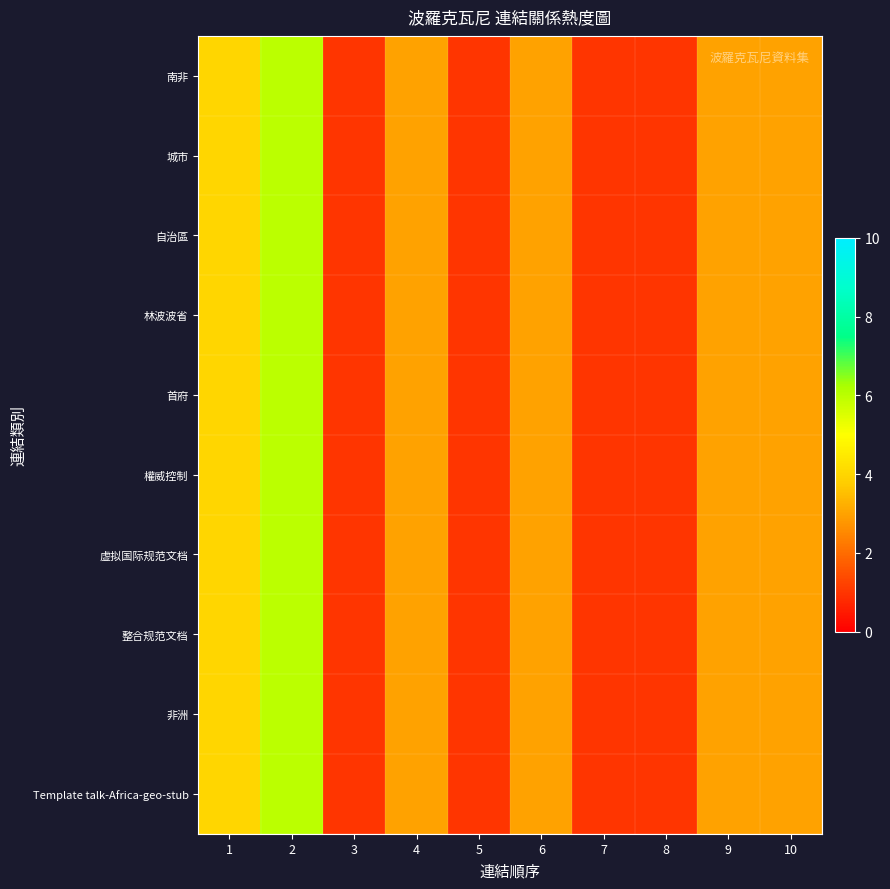

Which category has the lowest value across all series?

3